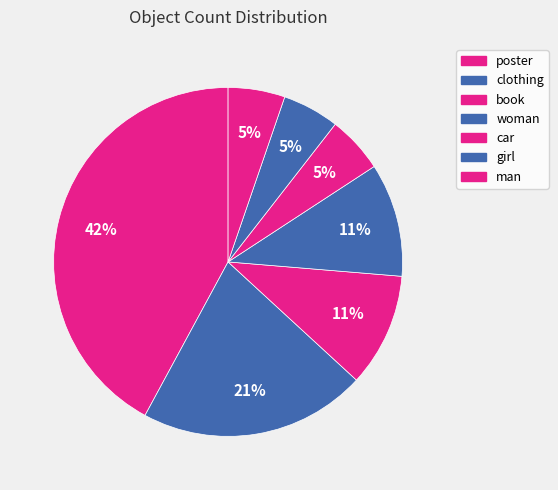

Count the number of slices in the pie.

7